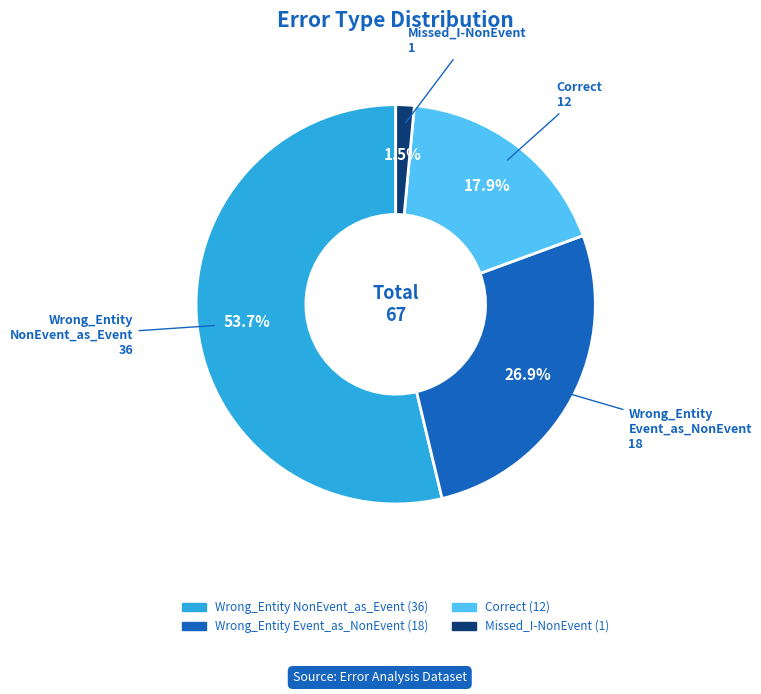

Does any single category account for the majority?

Yes